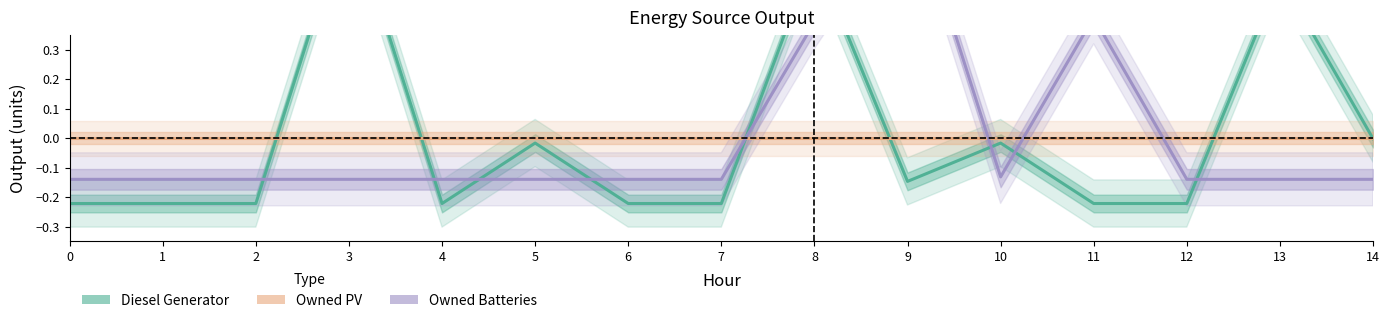

What is the sum of the Owned Batteries values at 0 and 13?

-0.3